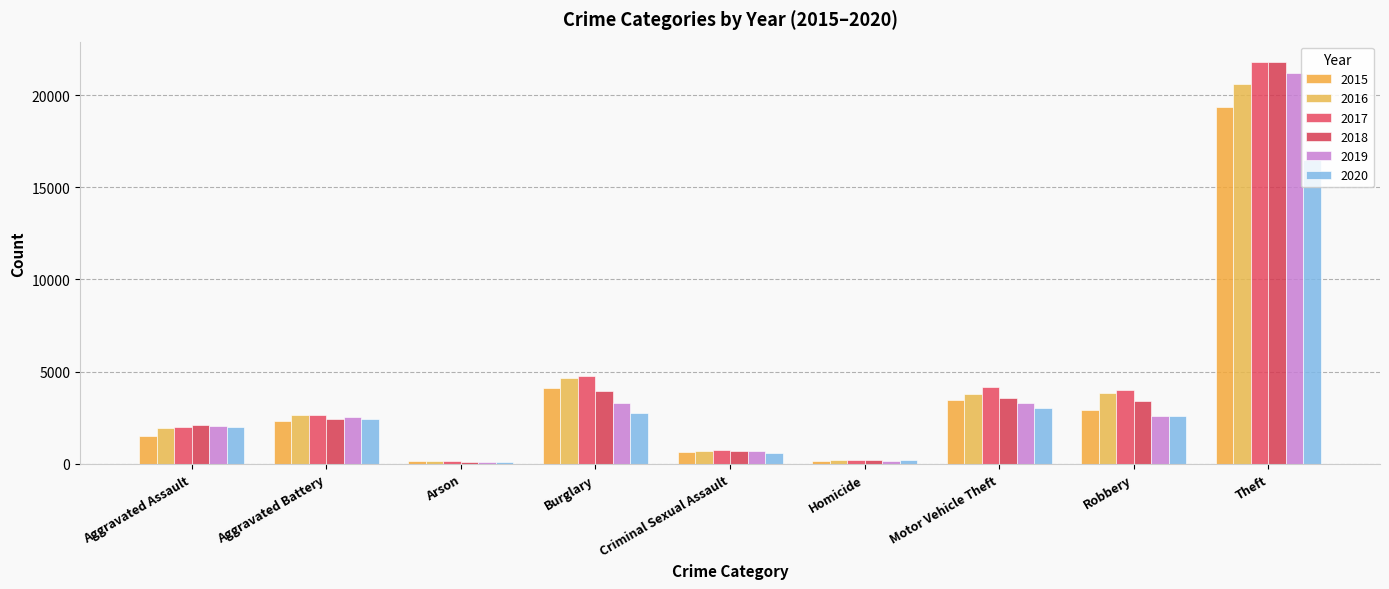

What are all the series names shown in the legend?

2015, 2016, 2017, 2018, 2019, 2020